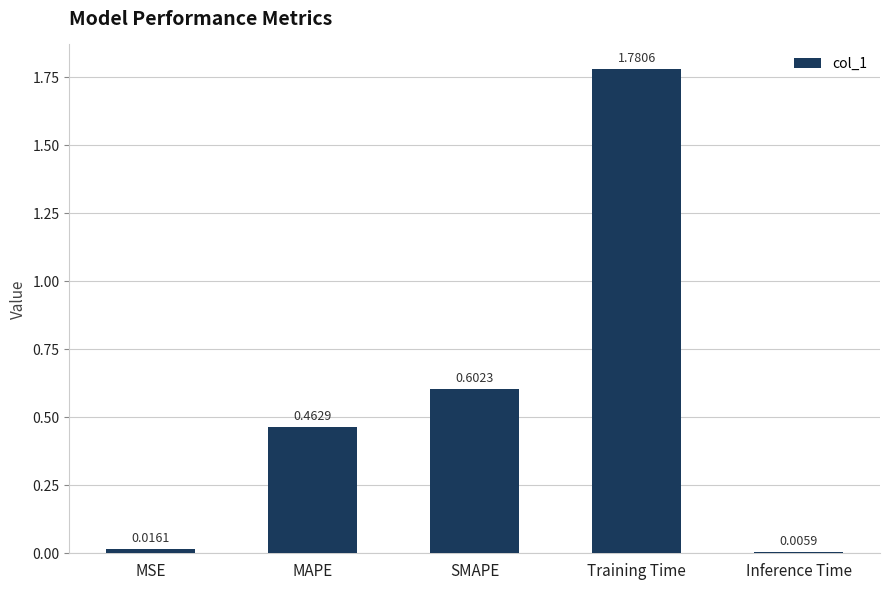

What is the label of the 1st bar from the left?

MSE